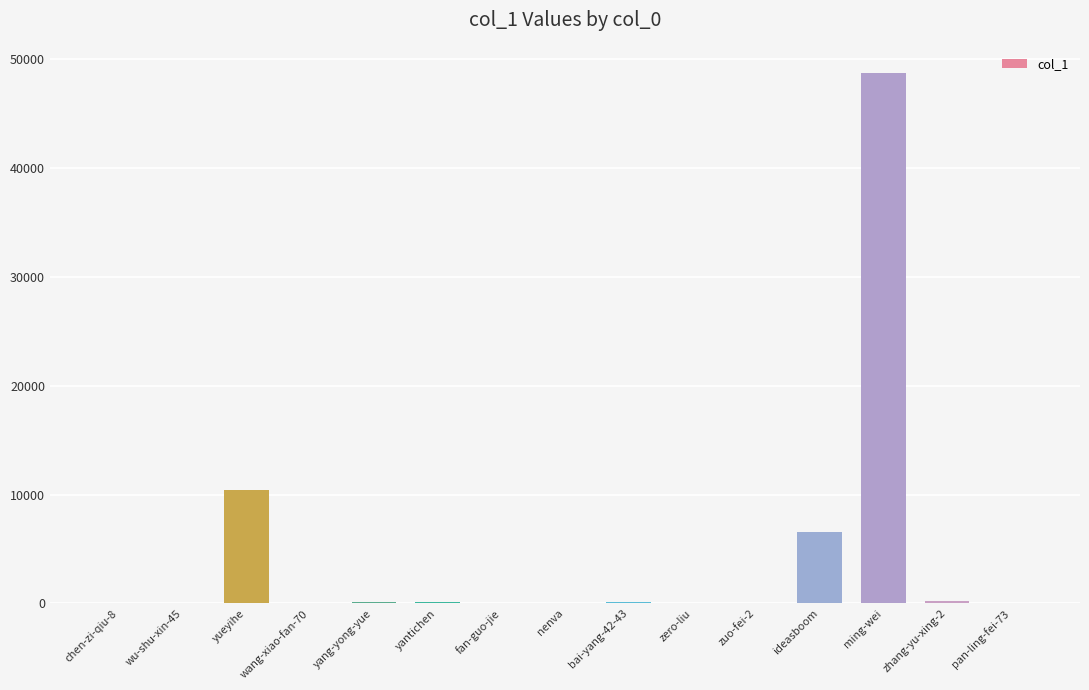

Count the number of categories in the chart.

15